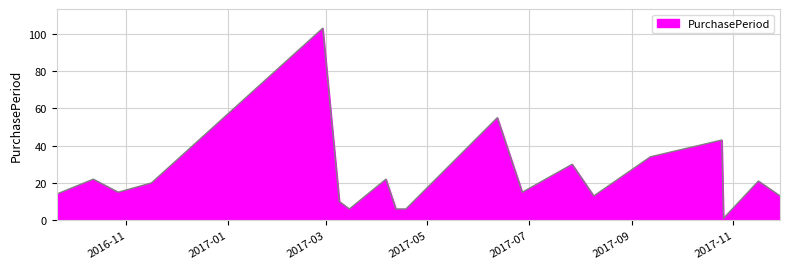

What is the difference between the maximum and minimum values?

102